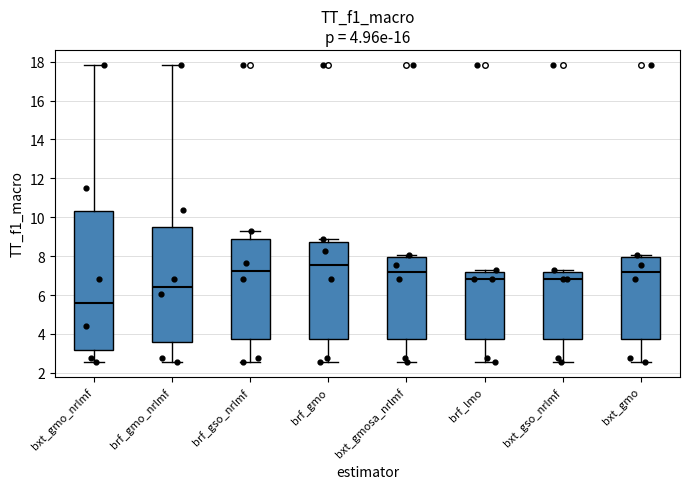

Which box's median line is the highest?

brf_gmo